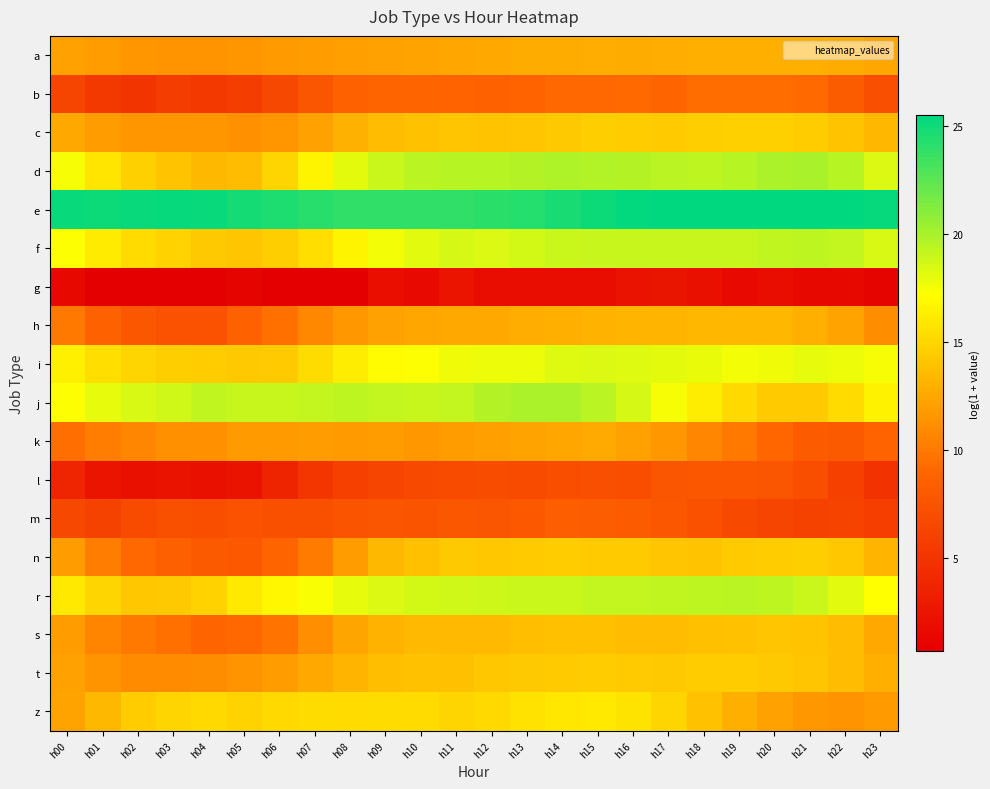

How many distinct data groups are displayed?

18